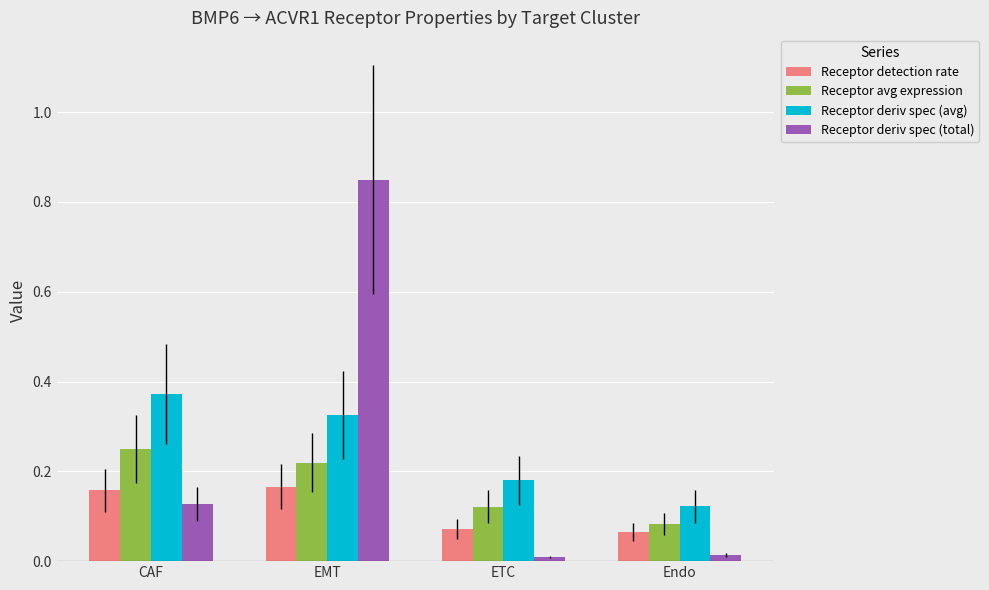

Are the bars horizontal?

No